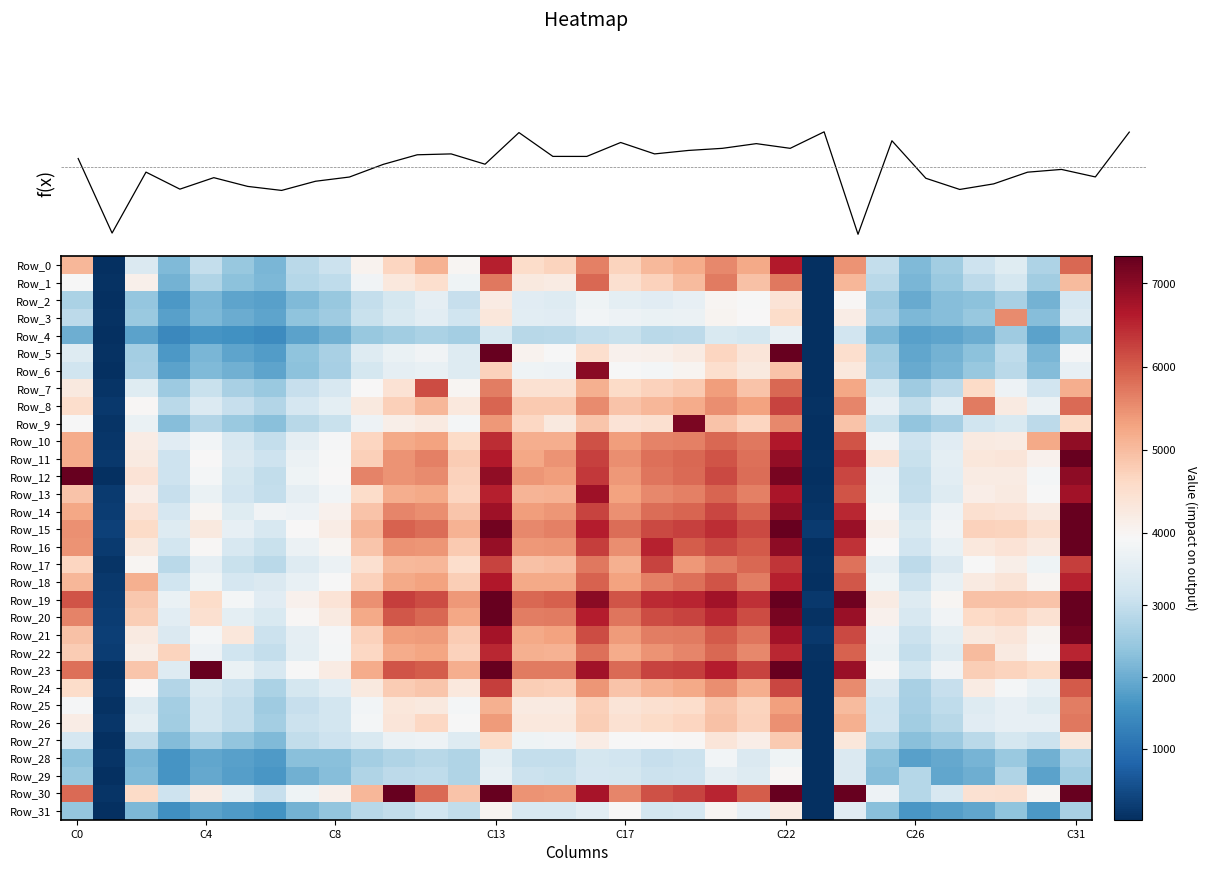

What is the sum of the Row_10 values at C13 and C26?

9570.0